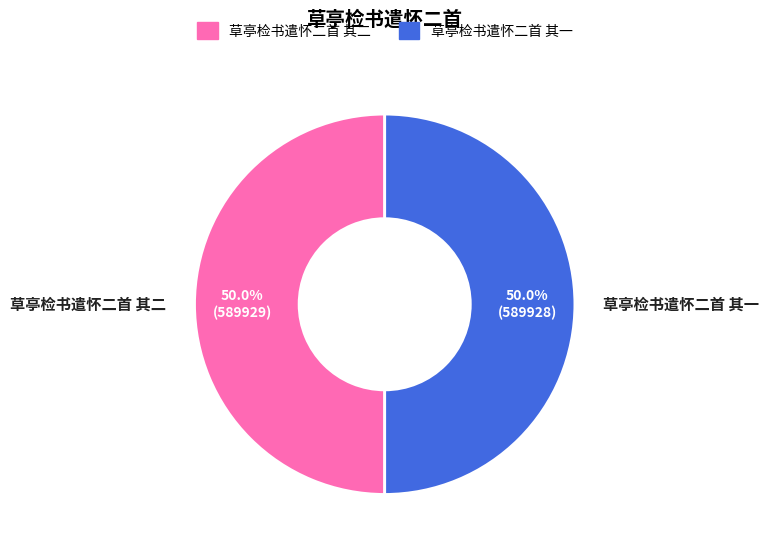

Is the sum of 草亭检书遣怀二首 其二 and 草亭检书遣怀二首 其一 greater than half?

Yes